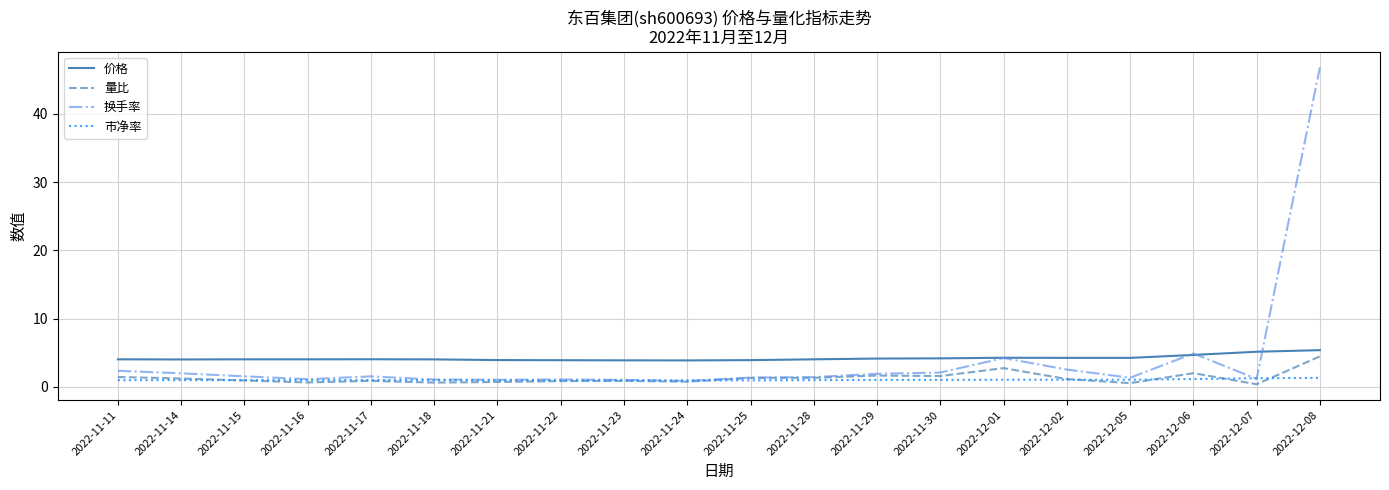

How many lines are shown in the chart?

4